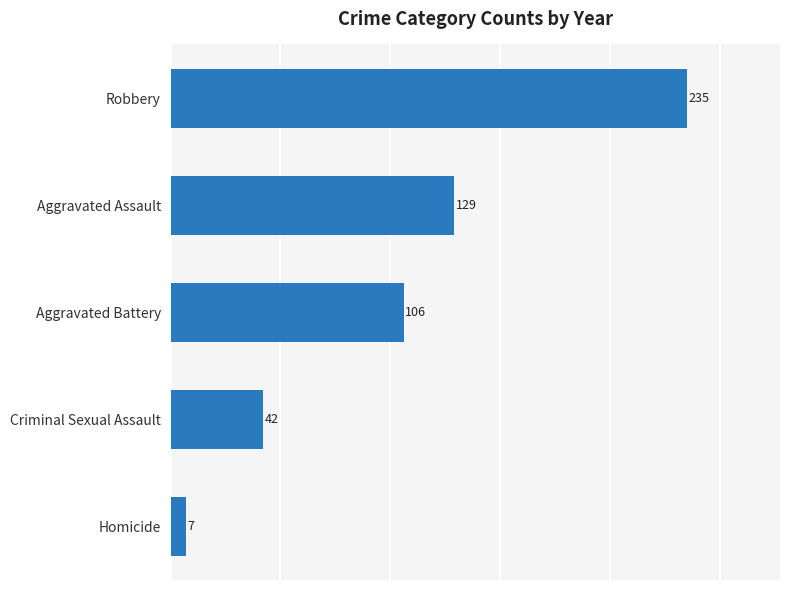

What is the difference between the values at Aggravated Assault and Criminal Sexual Assault?

87